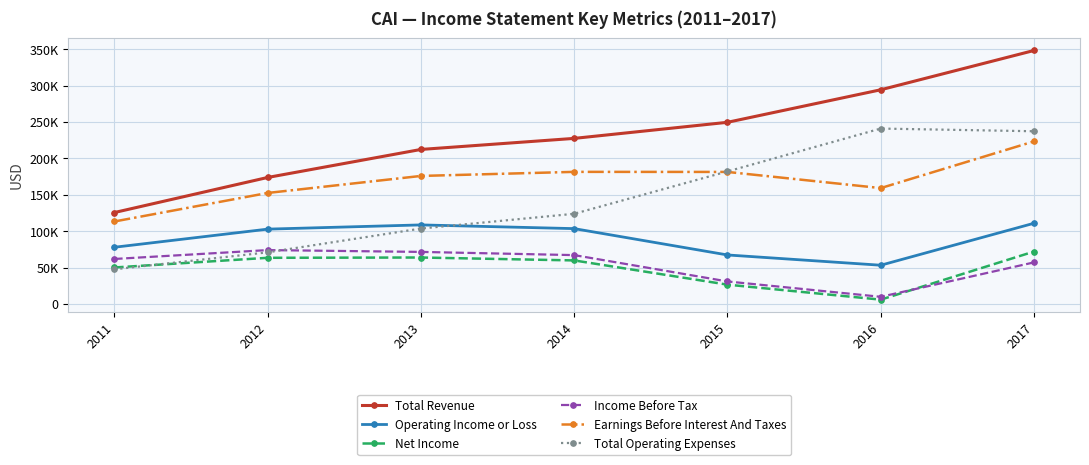

What is the average value of the Operating Income or Loss series?

89271